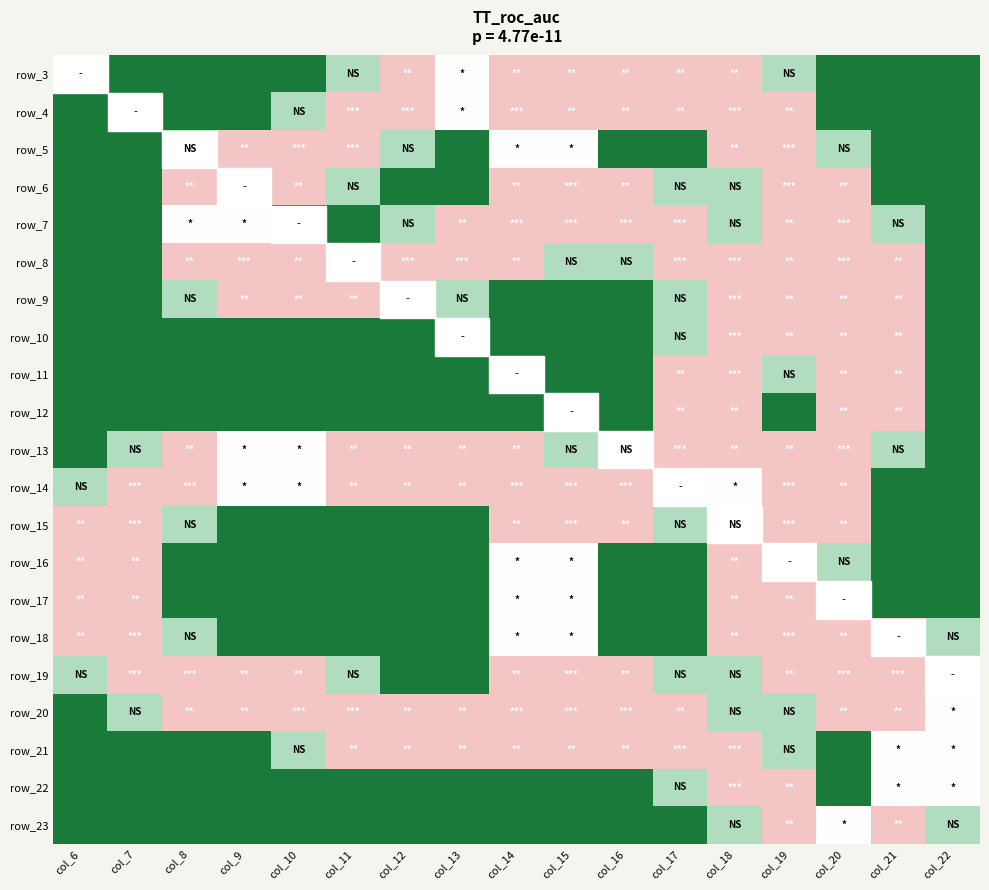

Which label corresponds to the smallest value in the chart?

col_6